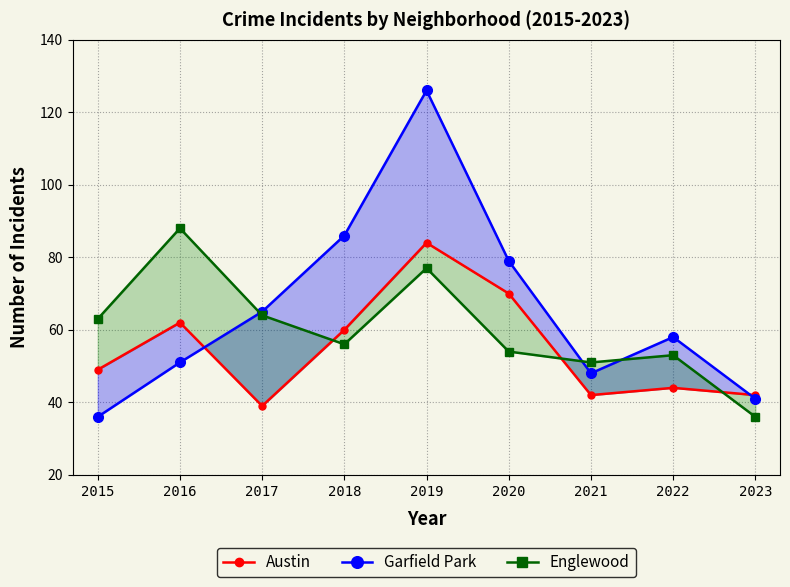

Does the chart display data point markers on the line(s)?

Yes